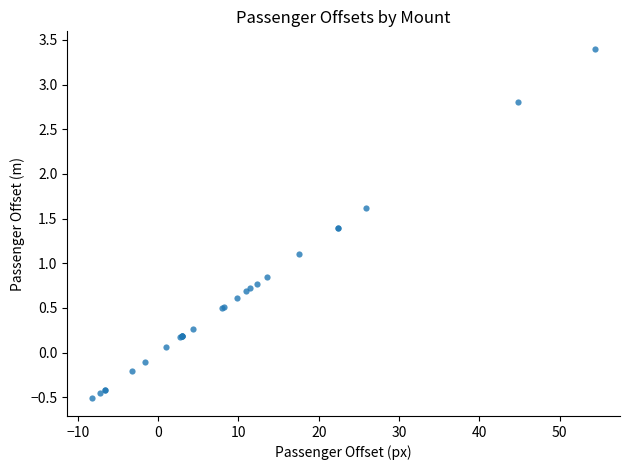

What Y value in the scatter plot is closest to 1?

1.1